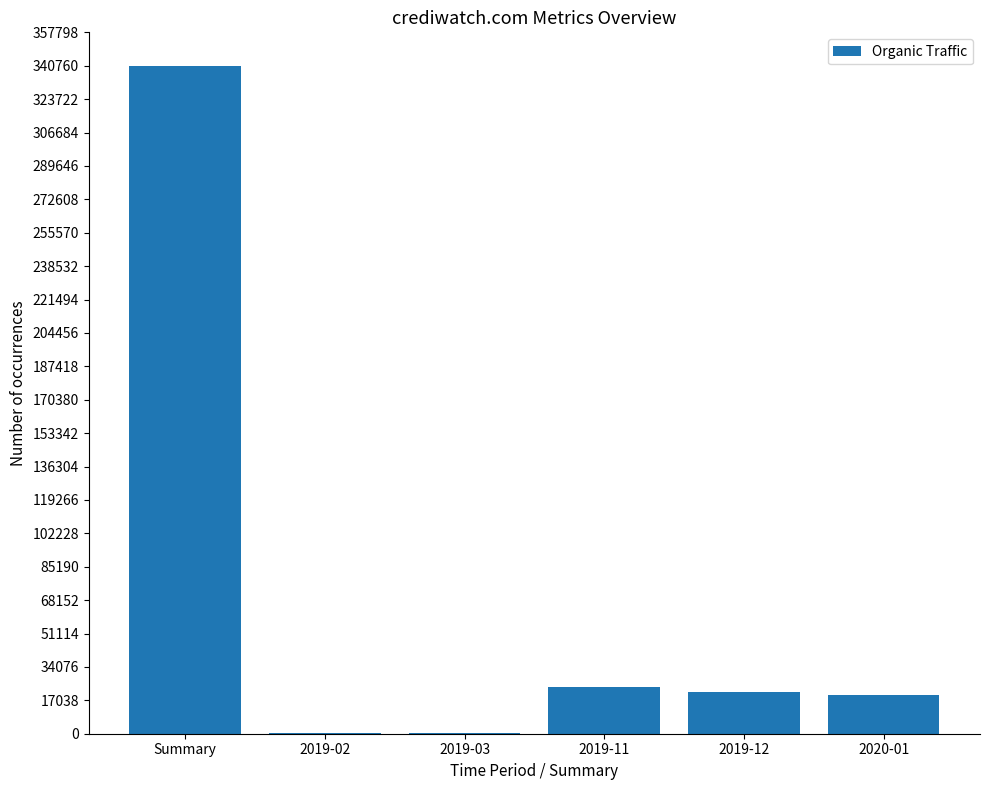

What is the average value?

67680